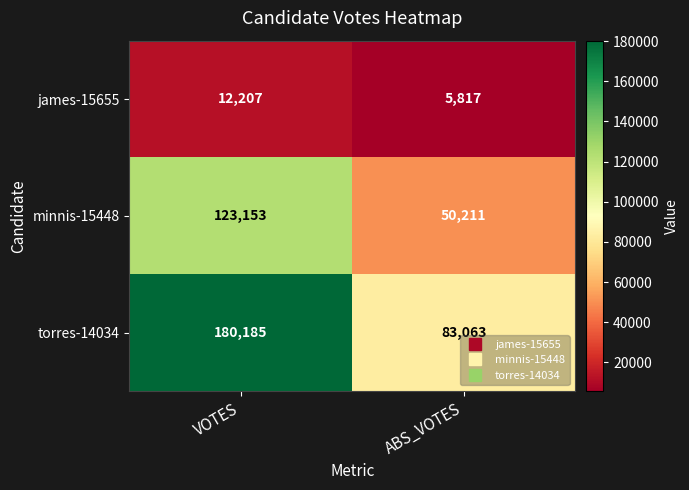

Read the james-15655 value at ABS_VOTES.

5817